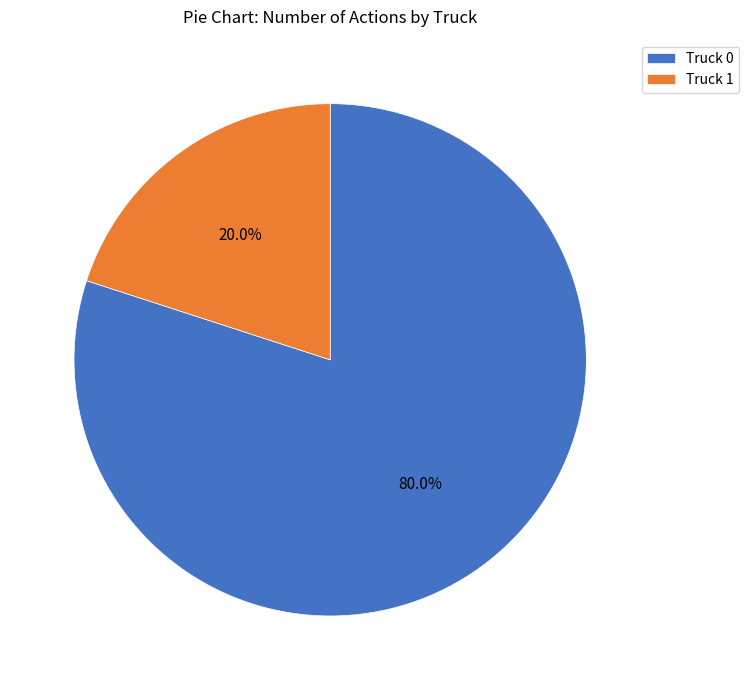

What is the majority slice?

Truck 0